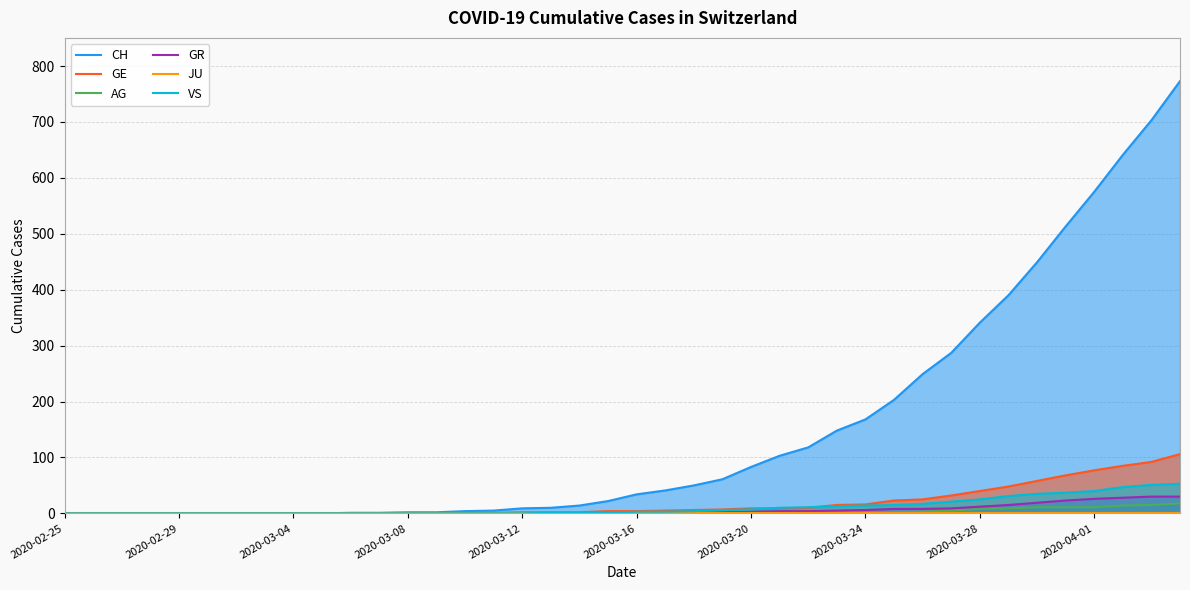

Where is CH nearest to the value 386?

33